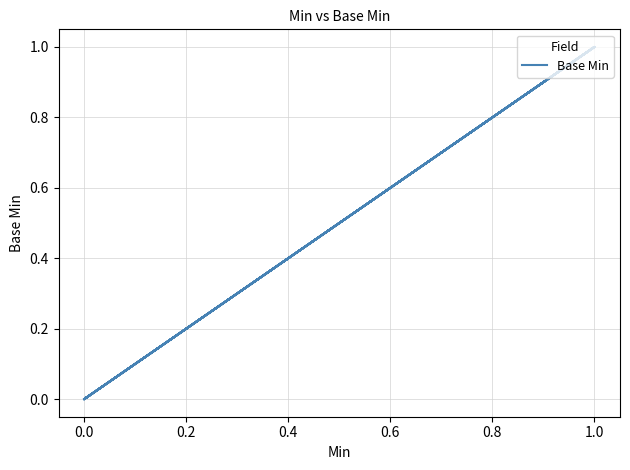

How many categories are shown in the chart?

17